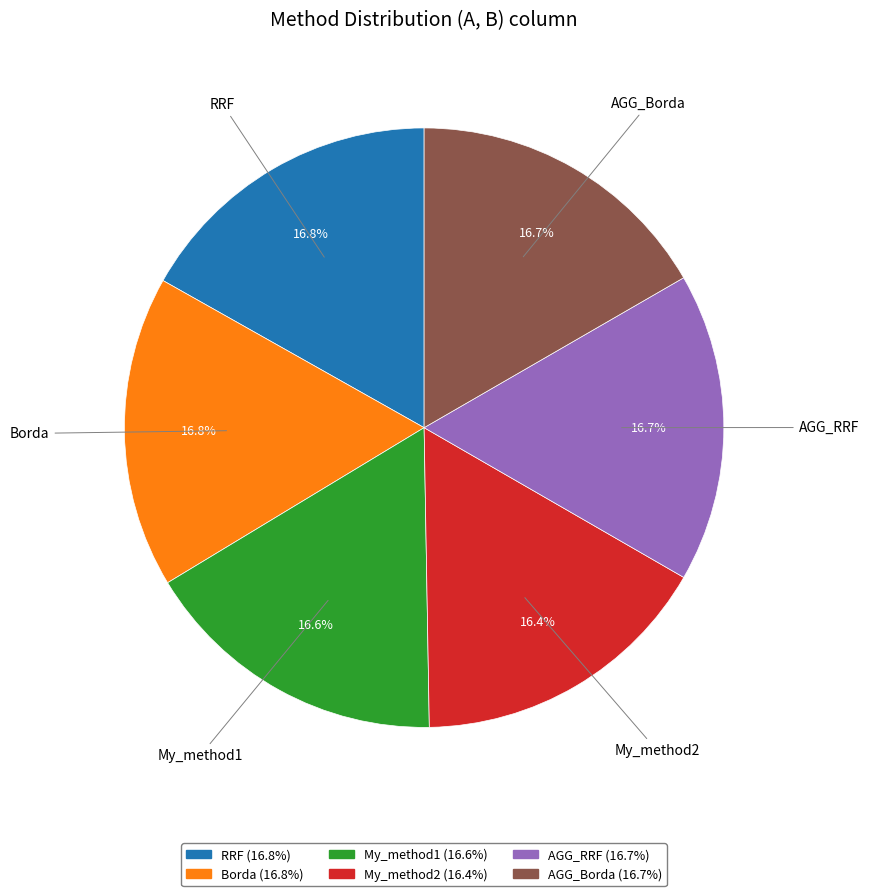

What percentage is NOT represented by Borda?

83.2%